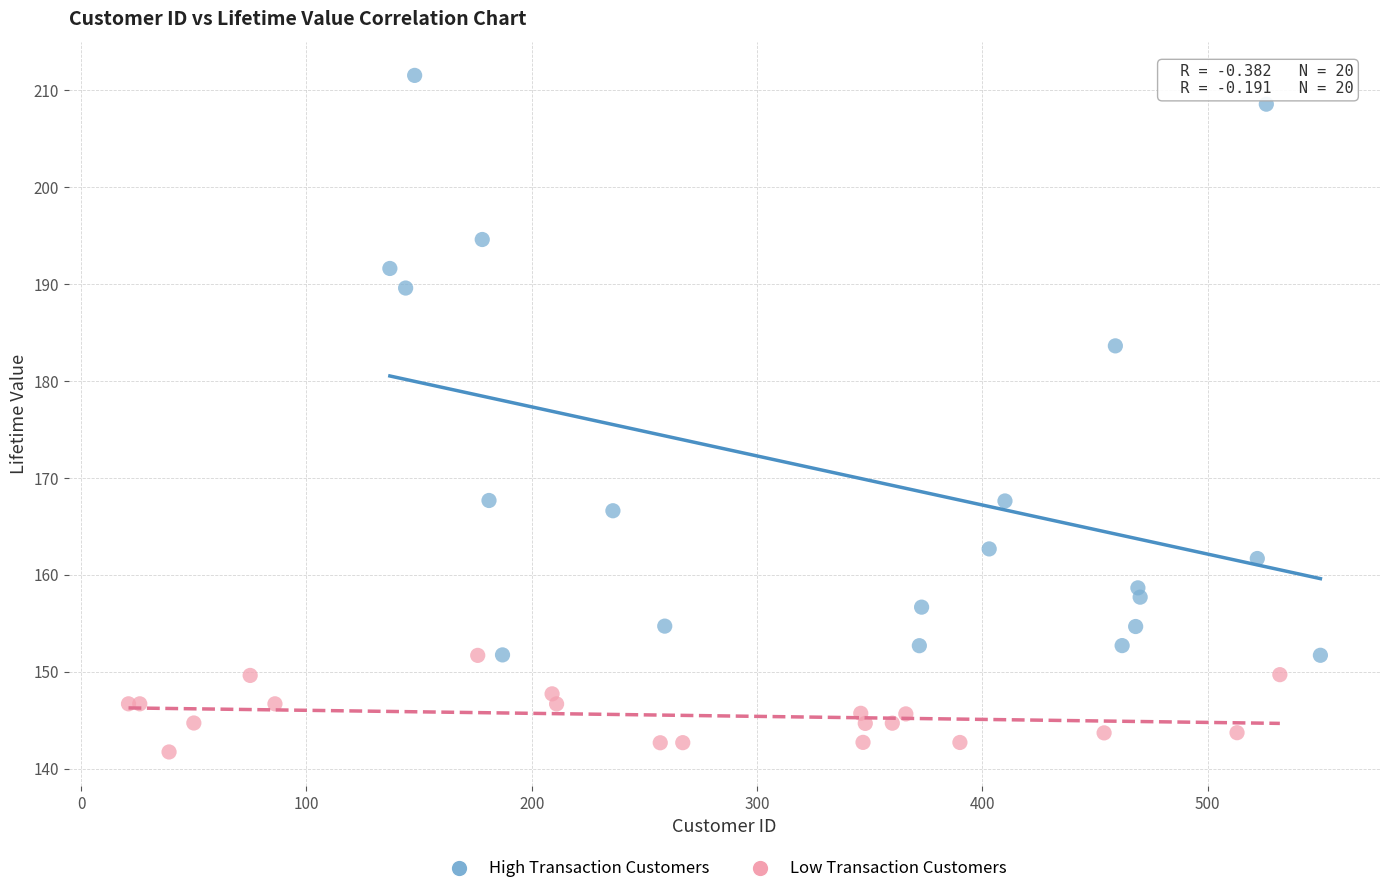

Which series reaches the minimum Y coordinate?

Low Transaction Customers